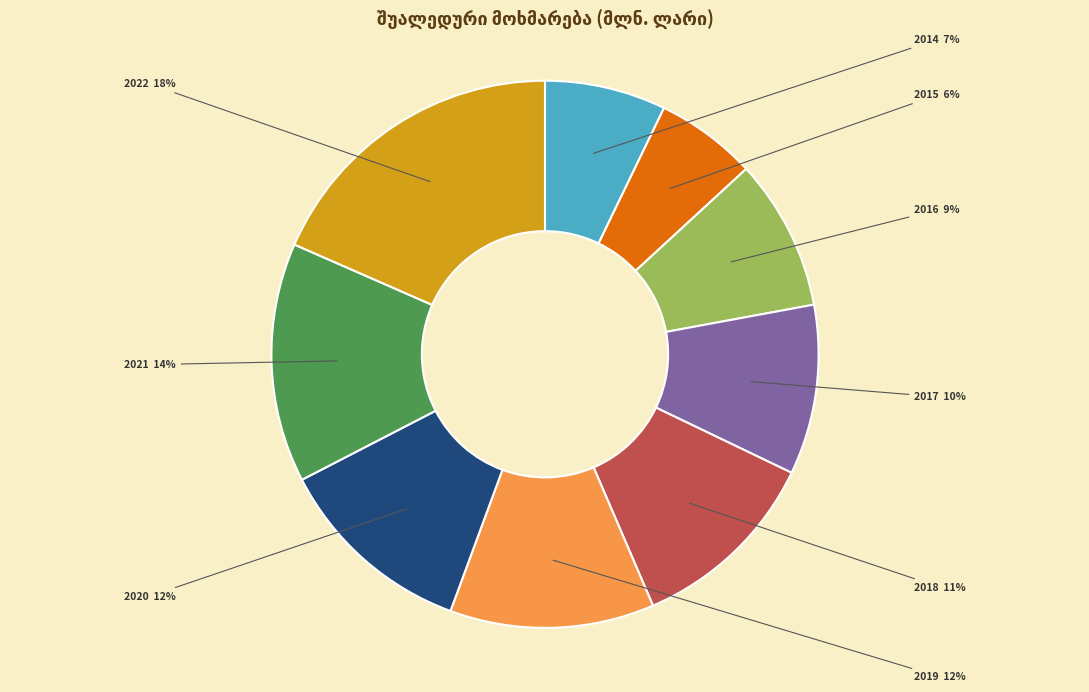

How many slices are in this pie chart?

9